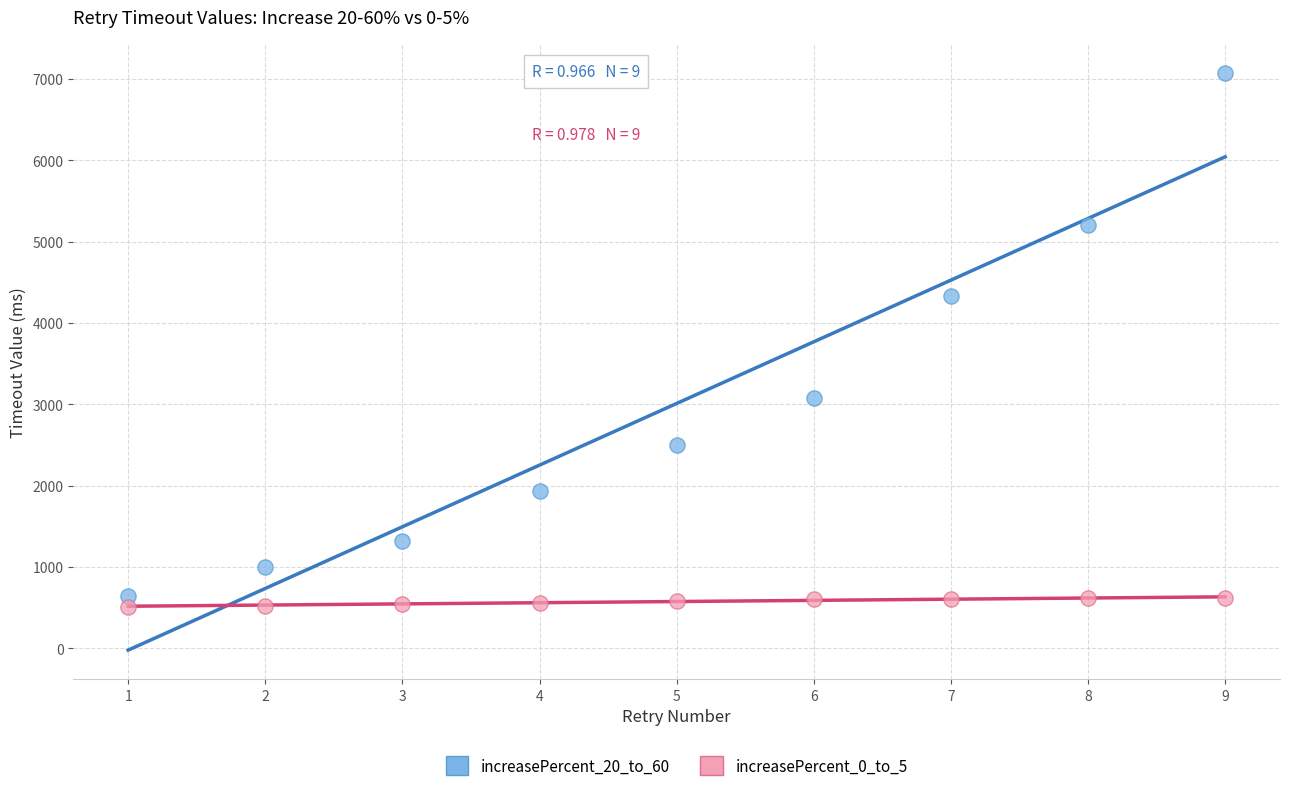

Across all data points, what is the range of X values (max minus min)?

8.0